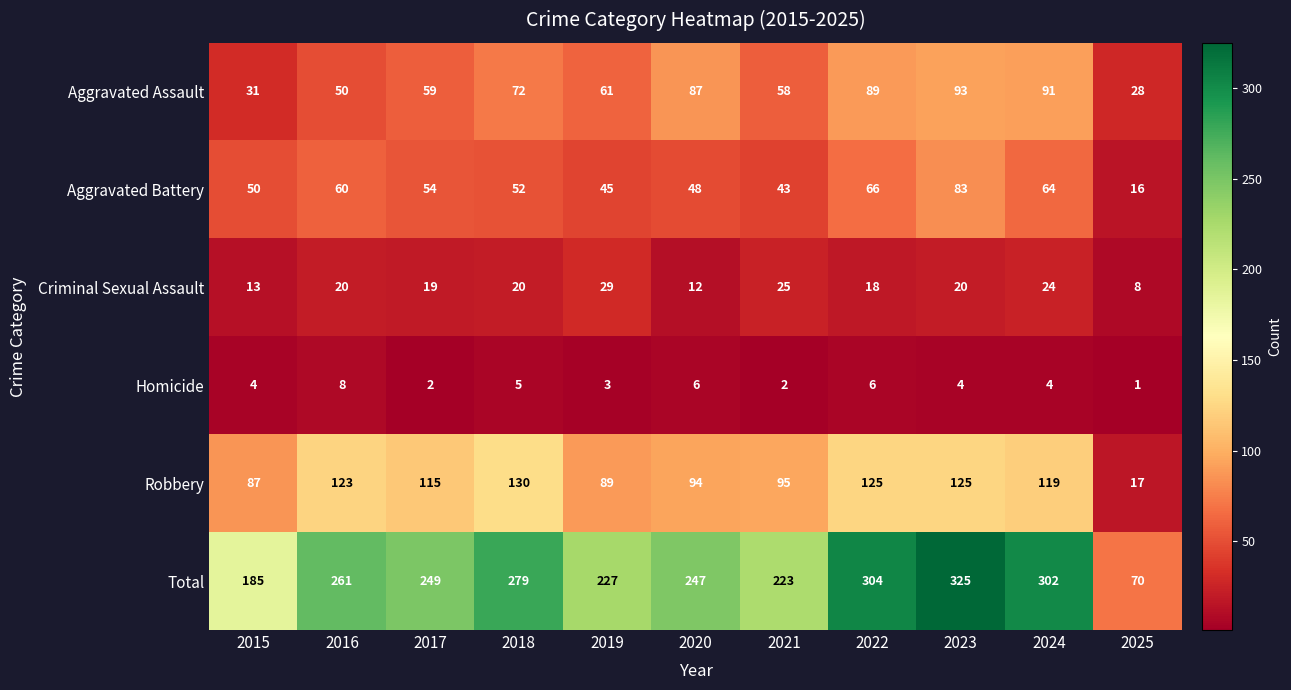

Count the number of data series in this chart.

6